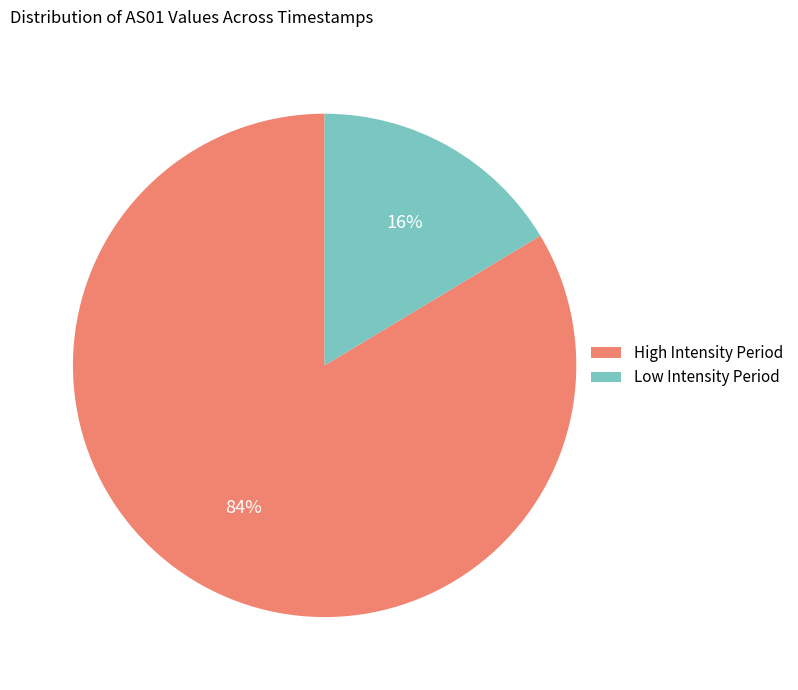

Which has a higher value, High Intensity Period or Low Intensity Period?

High Intensity Period